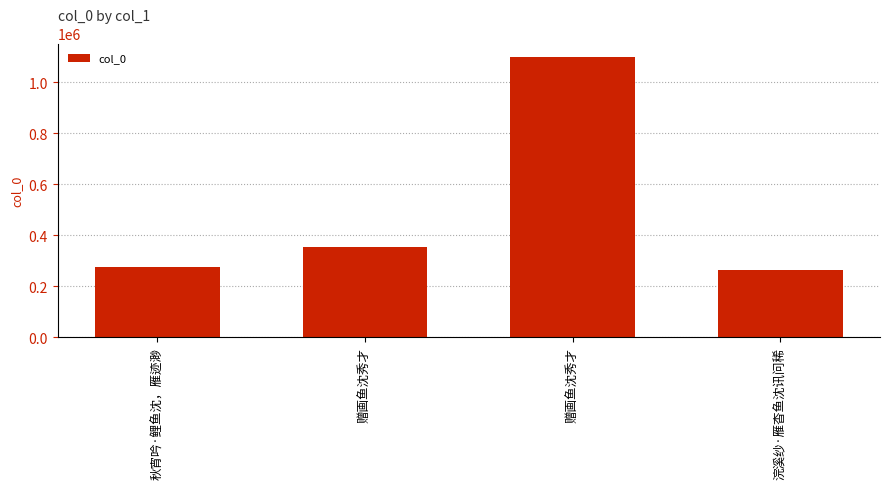

List the labels in order of value, largest first.

赠画鱼沈秀才, 赠画鱼沈秀才, 秋宵吟·鲤鱼沈，雁迹渺, 浣溪纱·雁杳鱼沈讯问稀